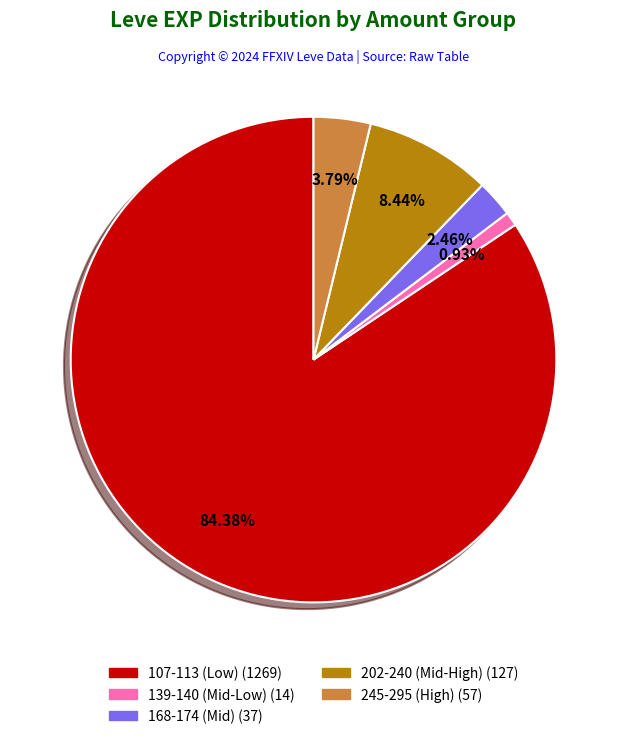

Is there a majority slice in this chart?

Yes